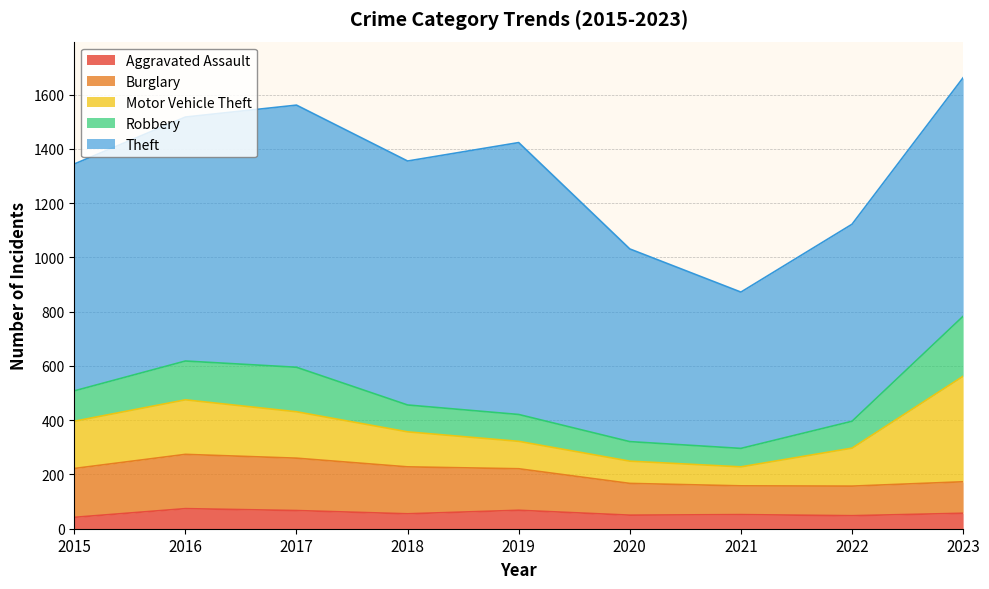

In Robbery, how many points are lower than both neighbors (excluding endpoints)?

1